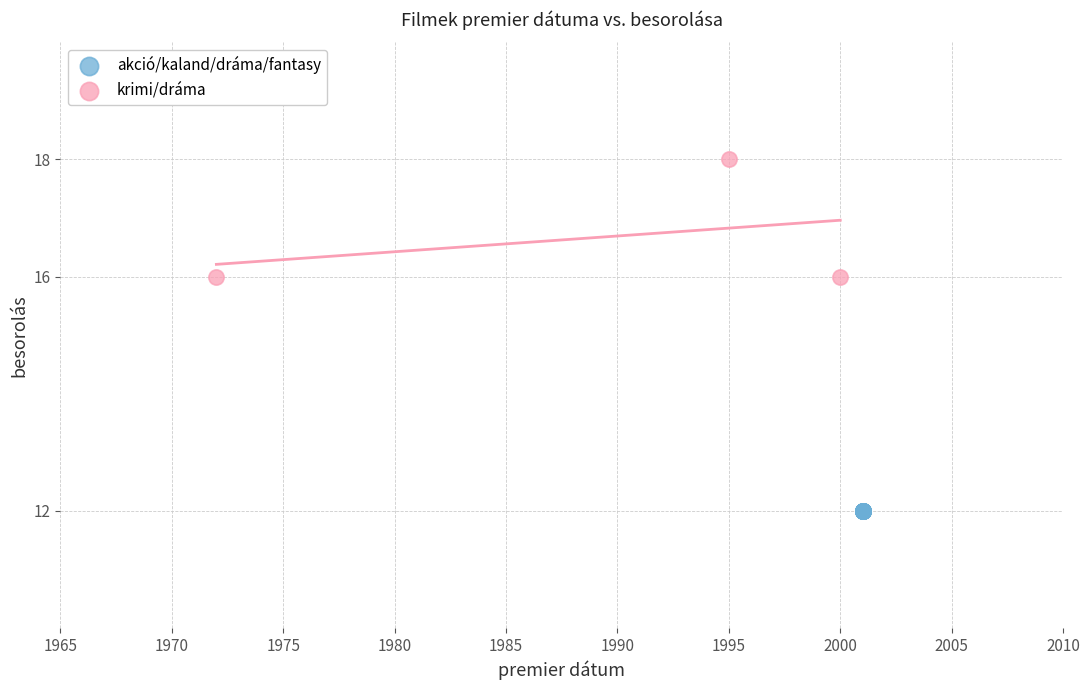

Which series reaches the minimum Y coordinate?

akció/kaland/dráma/fantasy